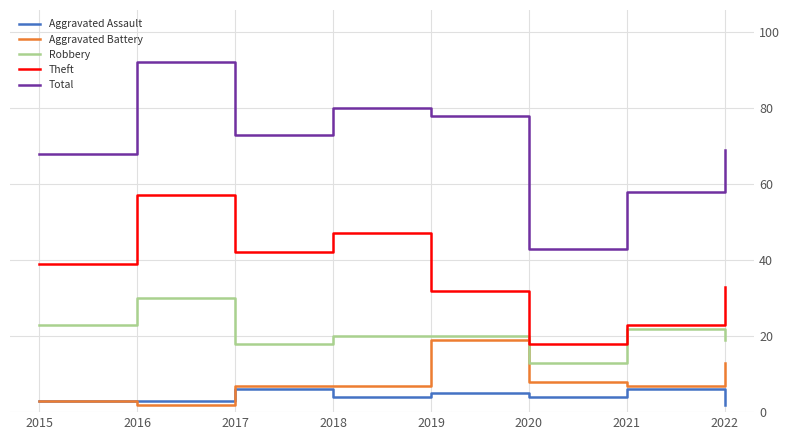

True or false: Aggravated Battery and Robbery intersect in this chart.

False